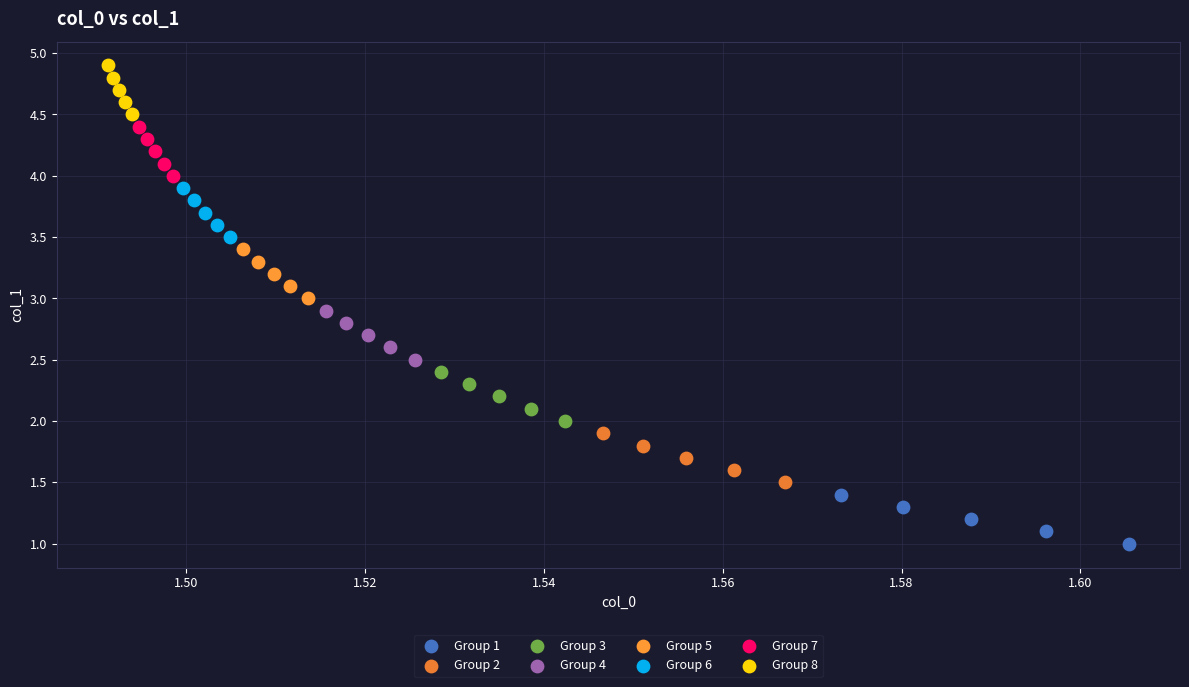

Which series contains the lowest Y value?

Group 1